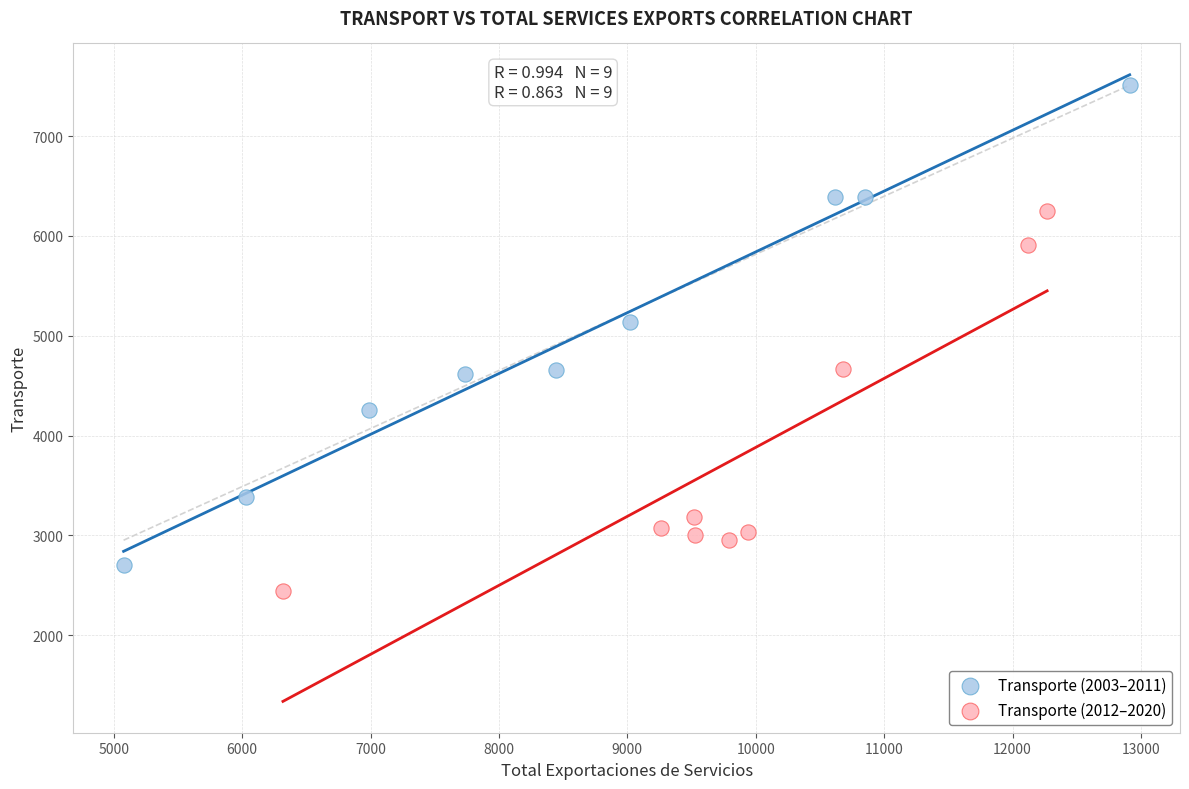

Which series has the largest Y range (max minus min)?

Transporte (2003–2011)